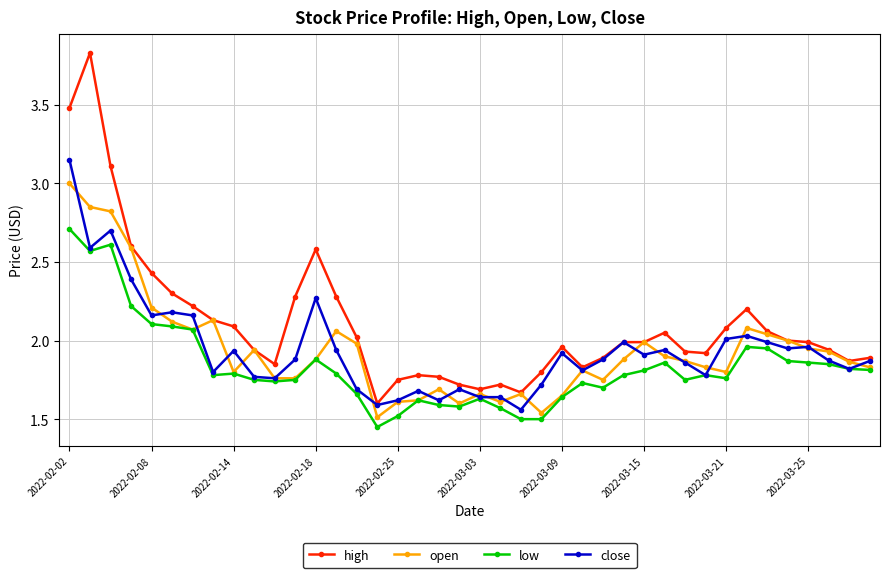

Rank the series by their maximum value, from highest to lowest.

high, close, open, low